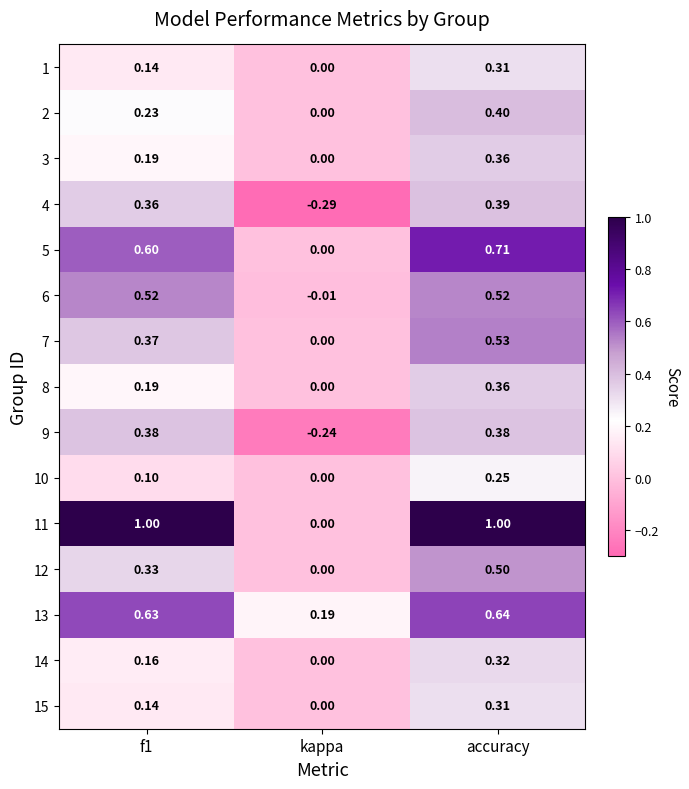

What is the total value across all series at accuracy?

7.0